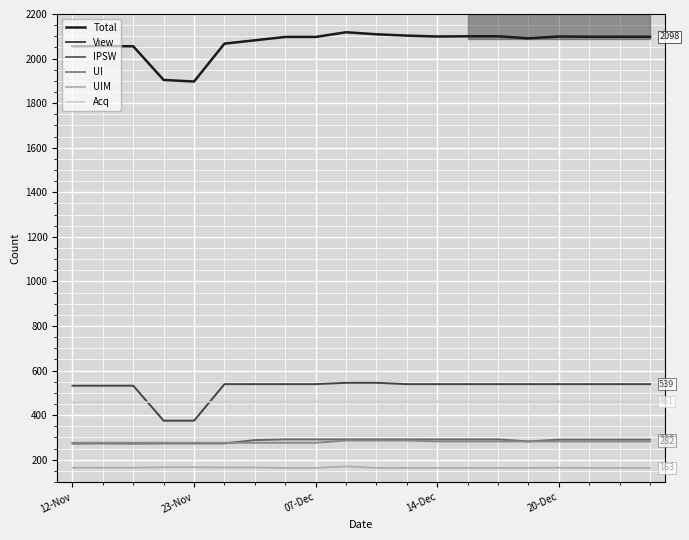

At how many categories does at least one series exceed 1137?

20